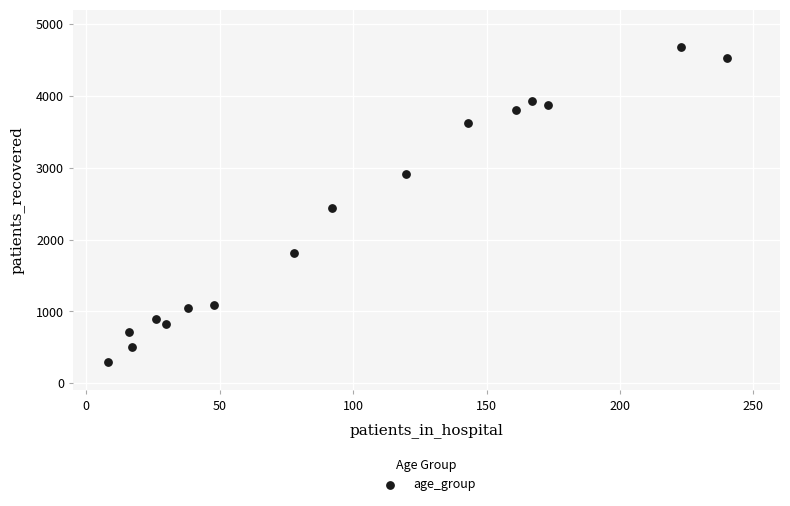

What is the range of Y values (max minus min)?

4392